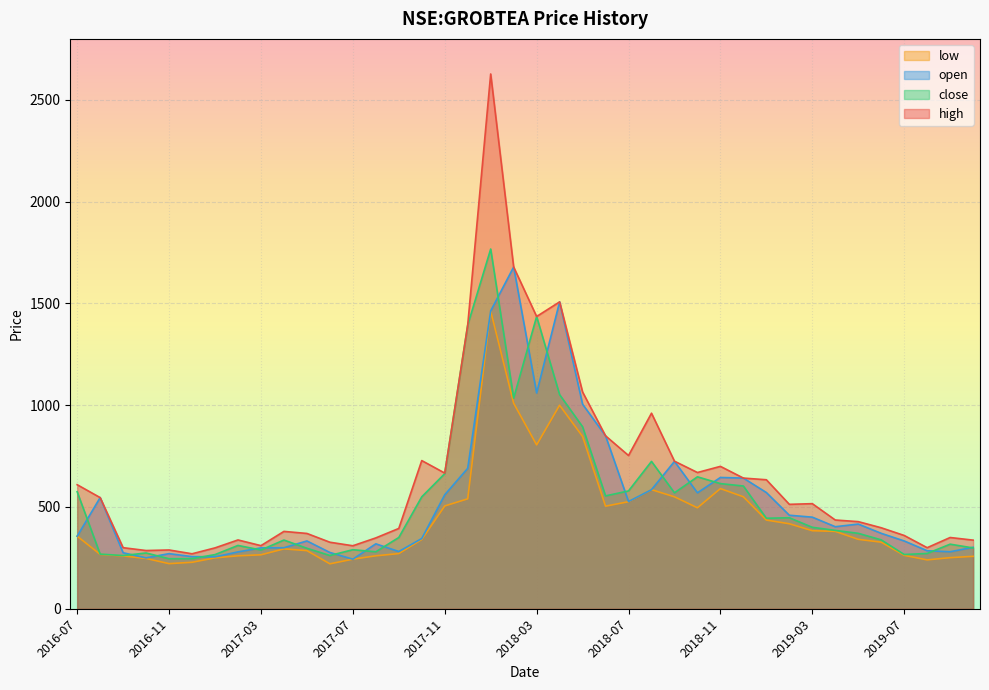

At which category does close reach its first local peak?

2016-10